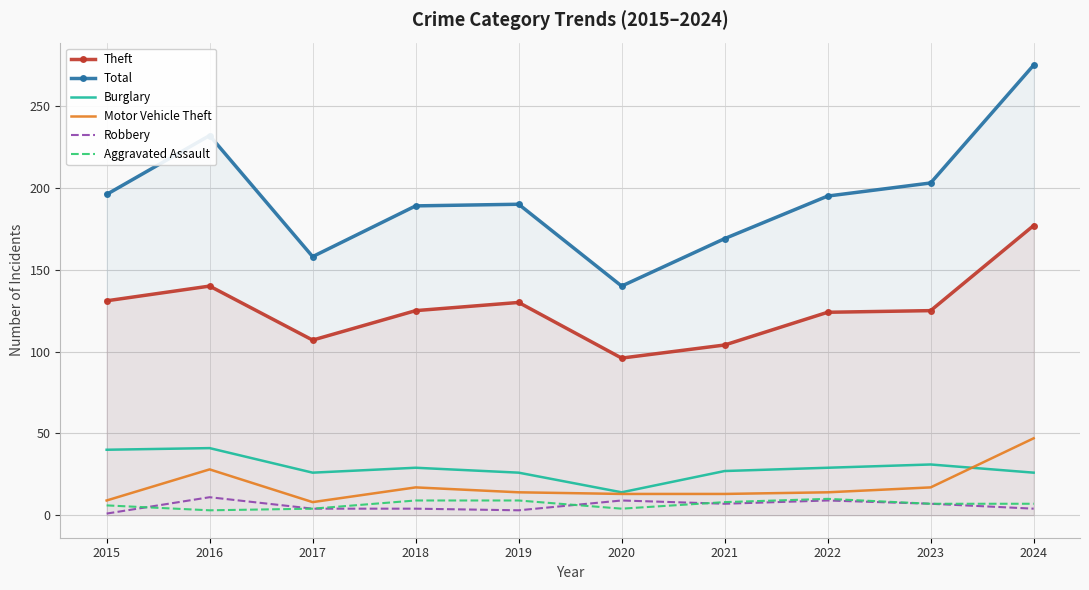

Reading left to right, extract all data points from this chart.

Theft: 131	140	107	125	130	96	104	124	125	177
Total: 196	232	158	189	190	140	169	195	203	275
Burglary: 40	41	26	29	26	14	27	29	31	26
Motor Vehicle Theft: 9	28	8	17	14	13	13	14	17	47
Robbery: 1	11	4	4	3	9	7	9	7	4
Aggravated Assault: 6	3	4	9	9	4	8	10	7	7